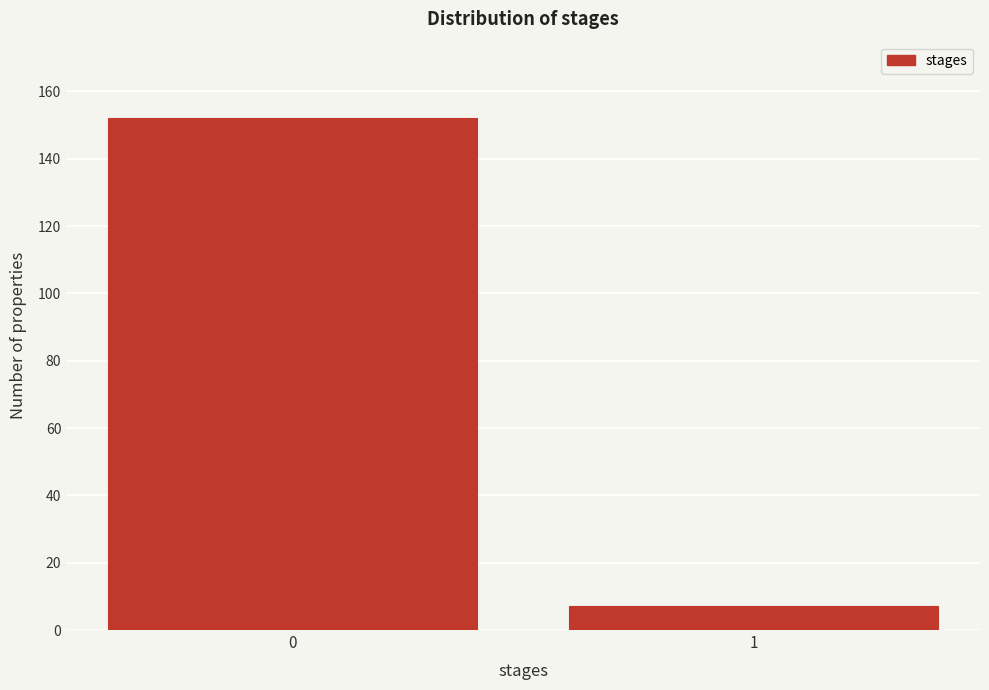

Reading left to right, transcribe all the data shown in this chart.

152	7